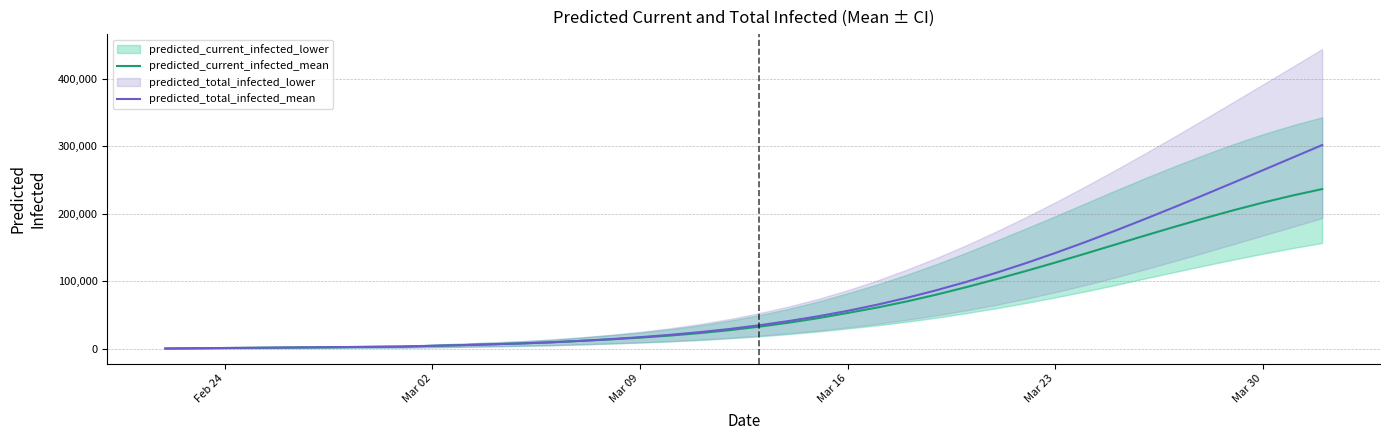

What is the highest value of the predicted_current_infected_mean series?

236780